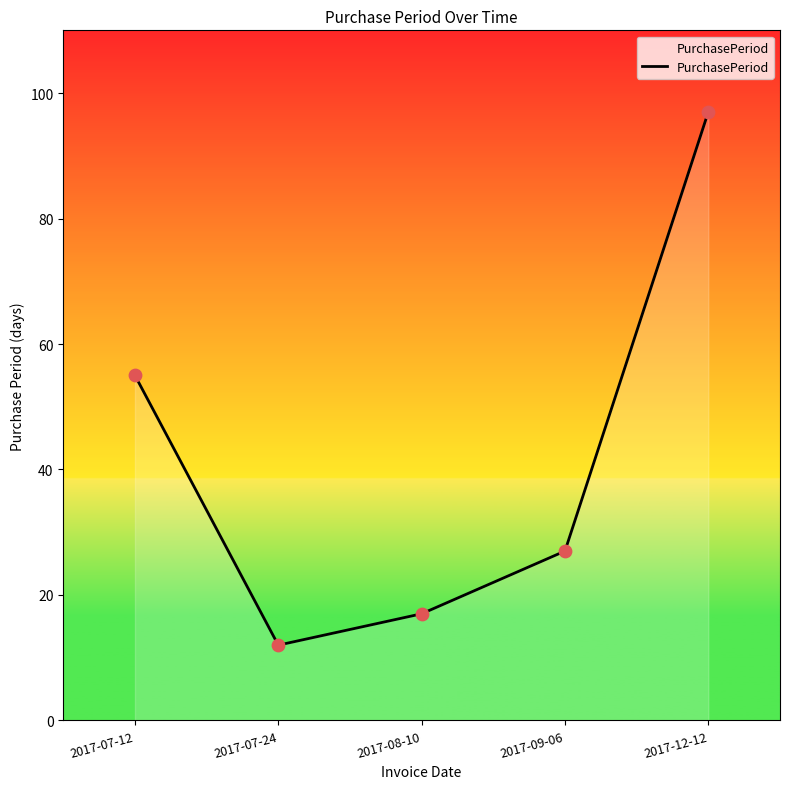

What is the change in value from 2017-07-12 to 2017-12-12?

+42